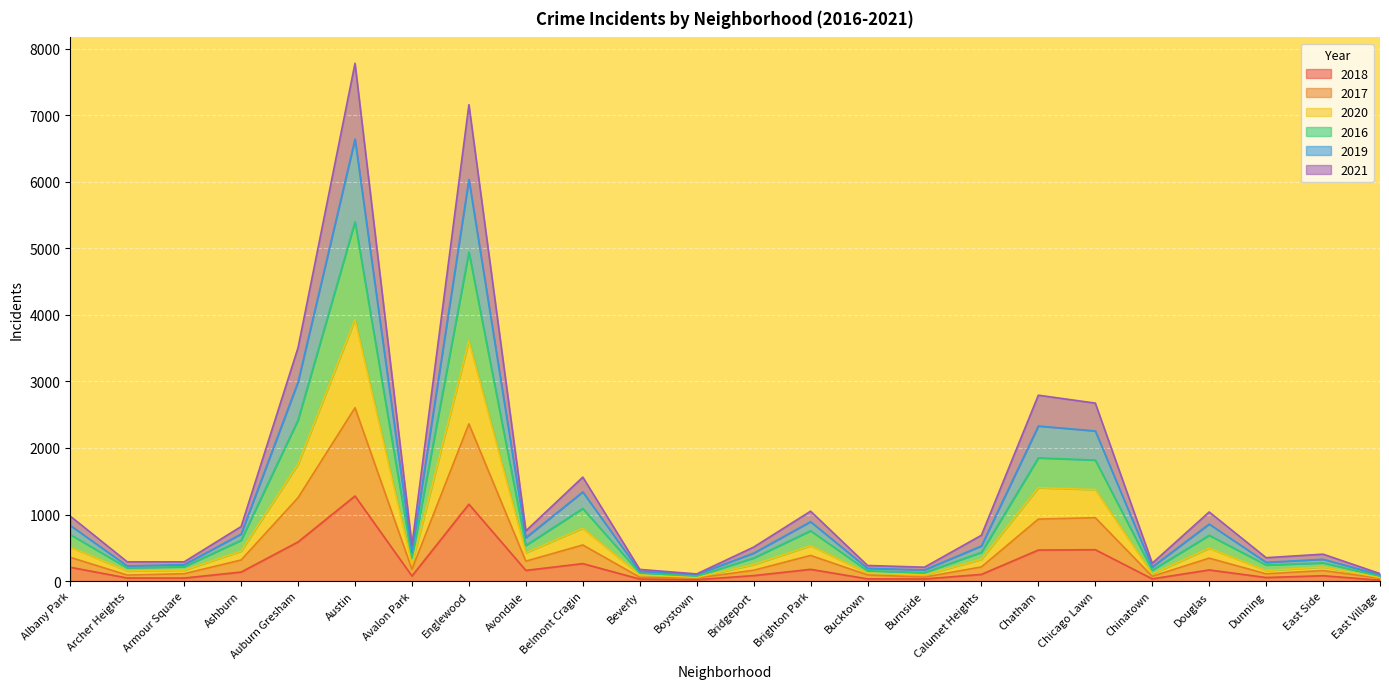

True or false: 2018 and 2016 intersect in this chart.

False